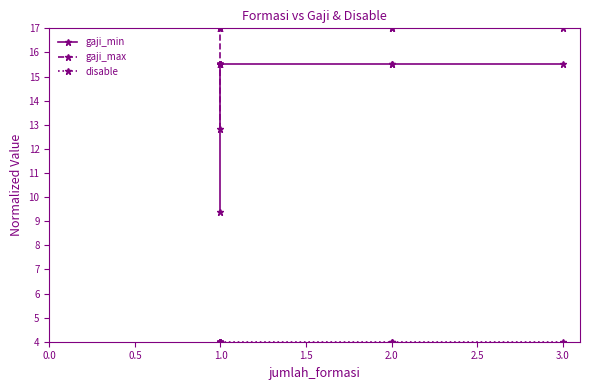

What is the value of the disable point at the 9th from the left?

4.0